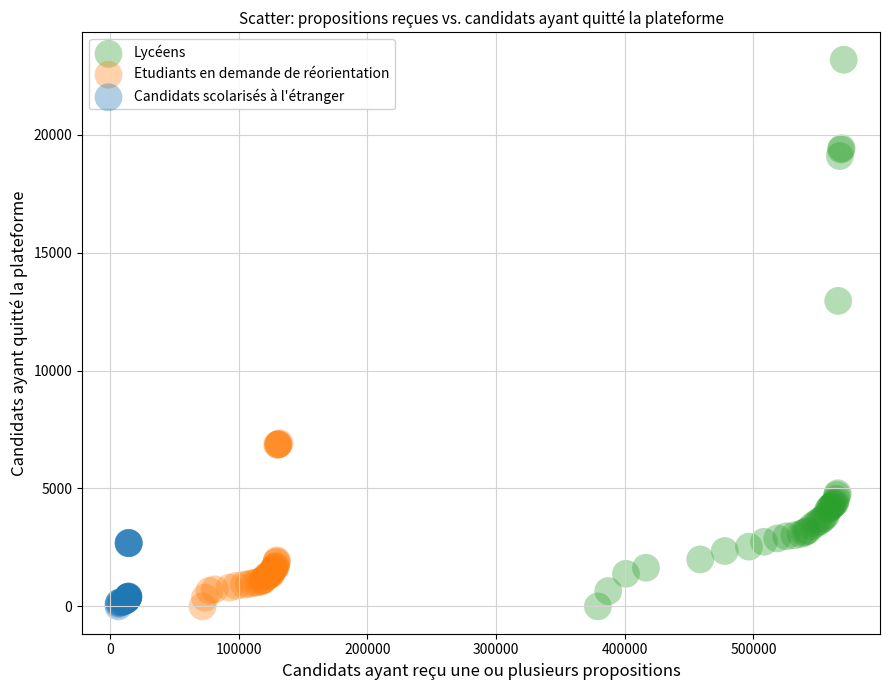

Which series has the widest spread of Y values?

Lycéens